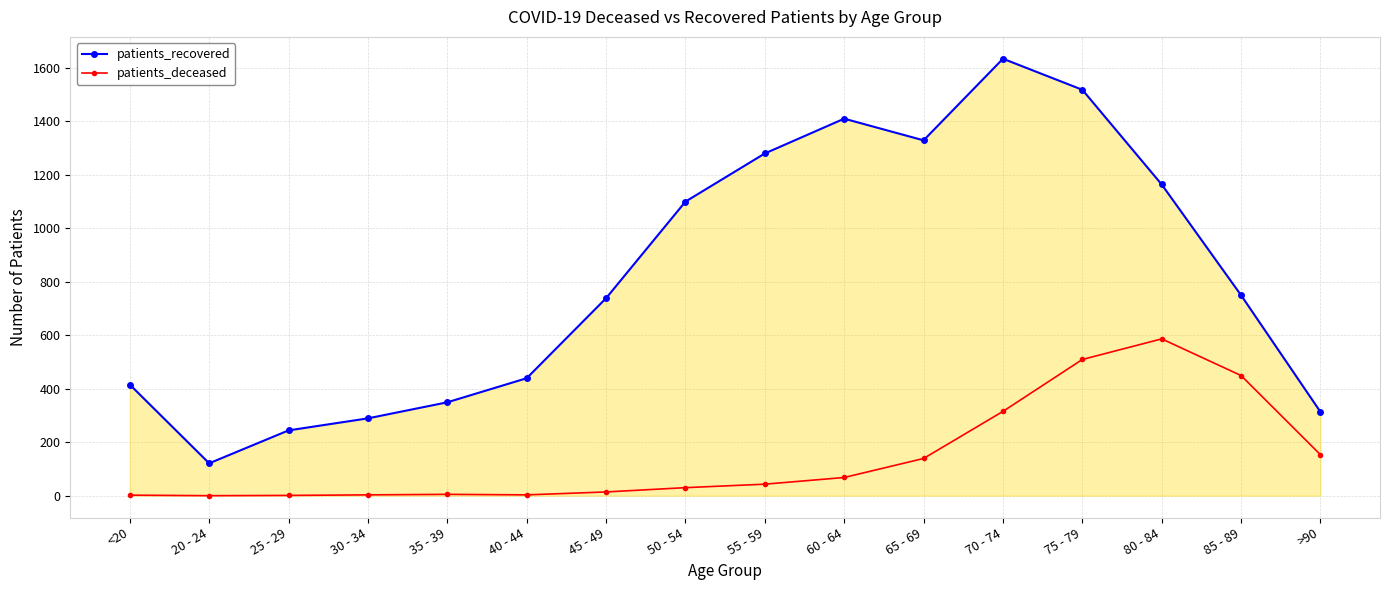

Which series changed the most between 35 - 39 and 55 - 59?

patients_recovered